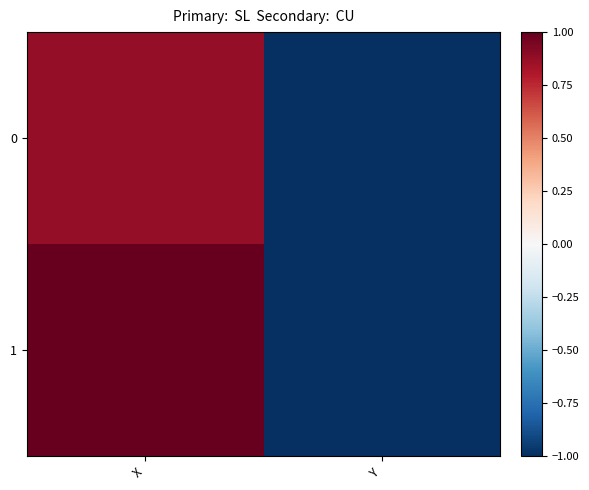

Which has a higher value, X or Y?

X